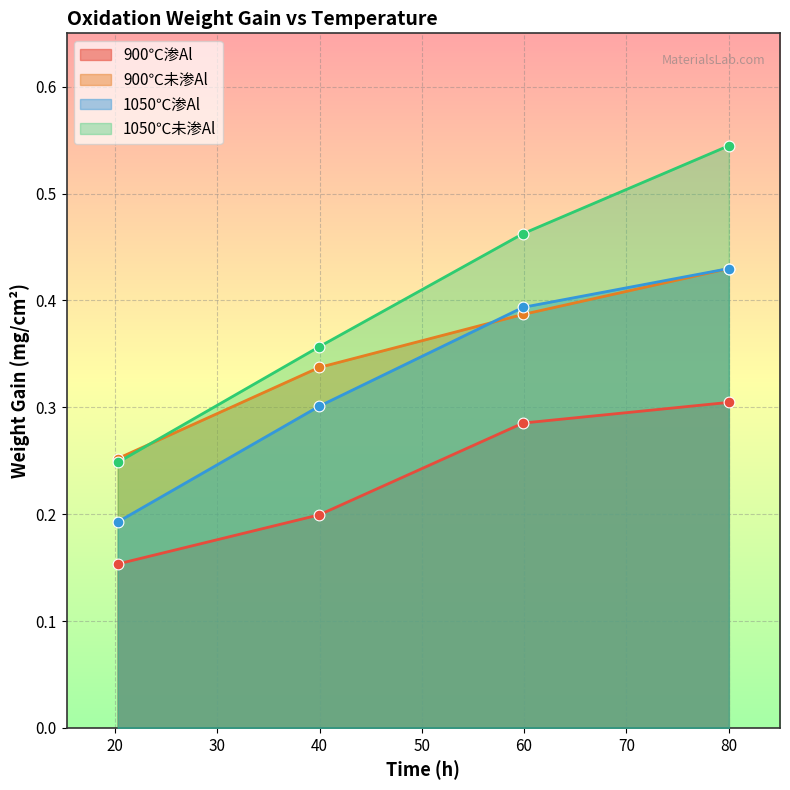

Which series has the largest total across all categories?

1050℃未渗Al